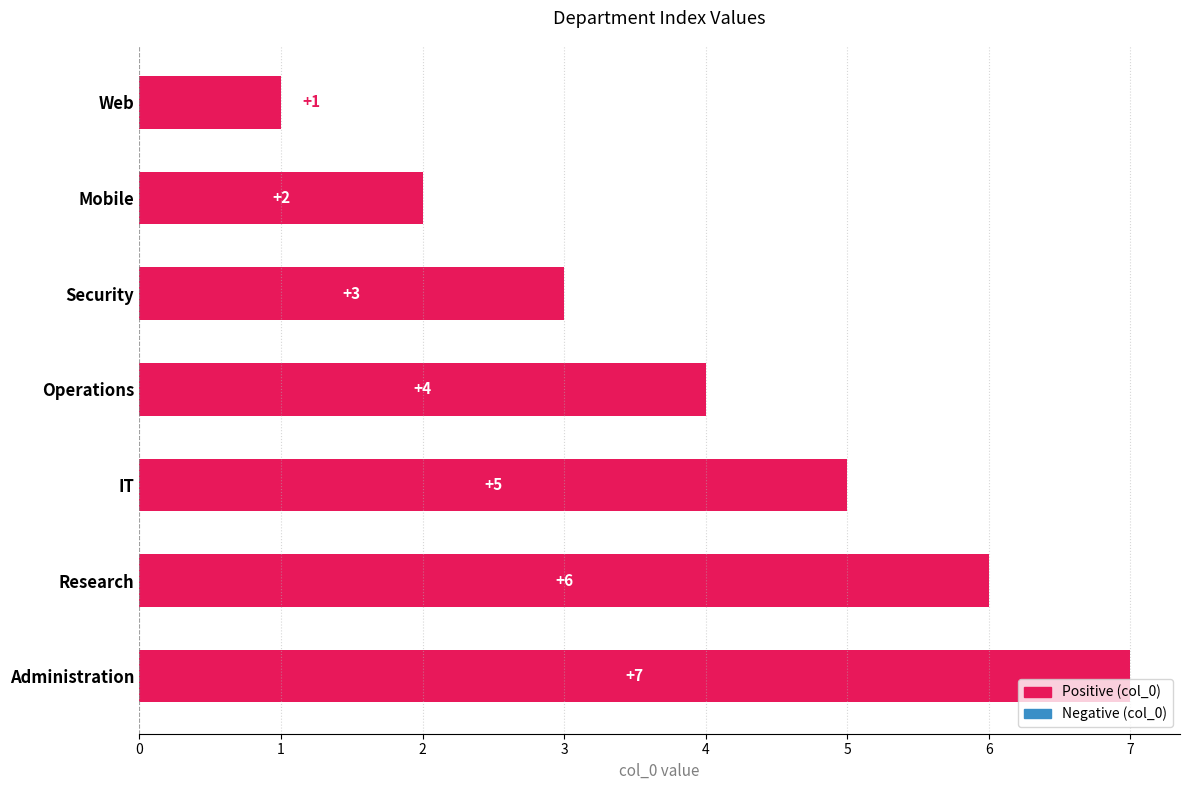

At which label is the value closest to 4?

Operations